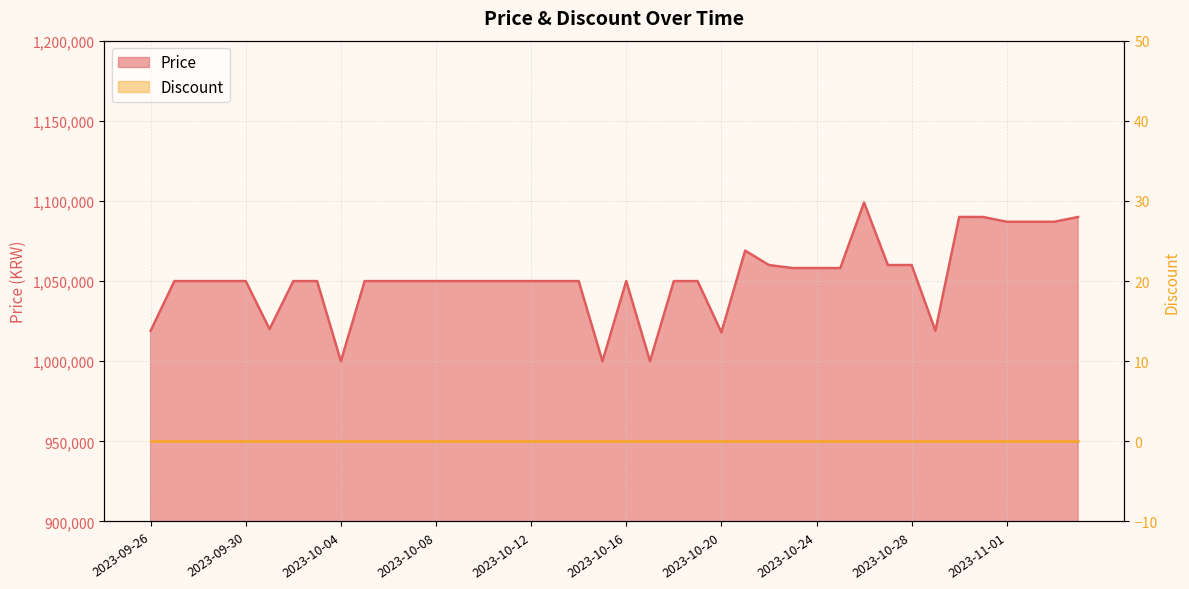

What position from the left is 2023-10-30?

35